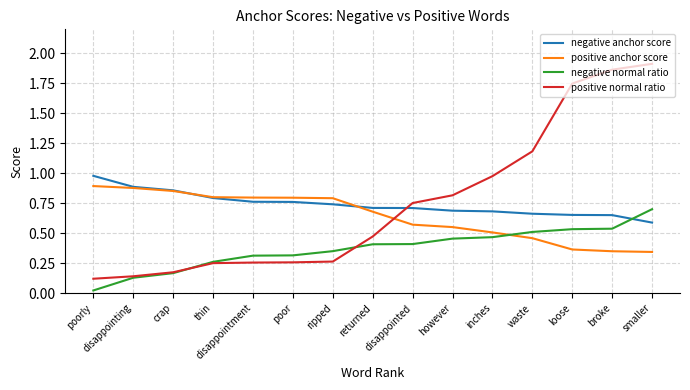

What position from the left is however?

10